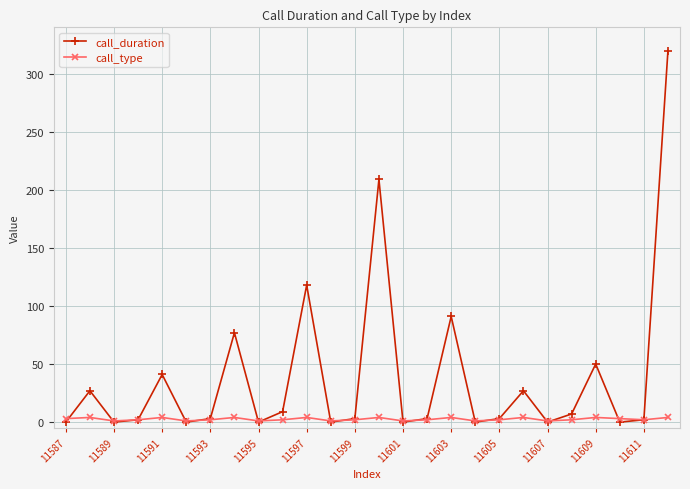

At how many categories does at least one series exceed 47?

6